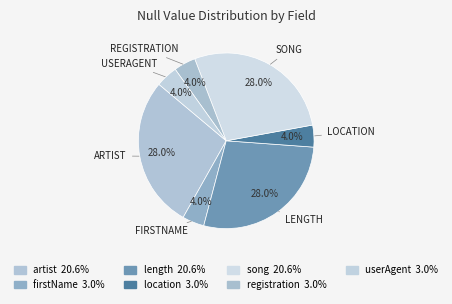

The location slice represents 14% of the pie. True or false?

False